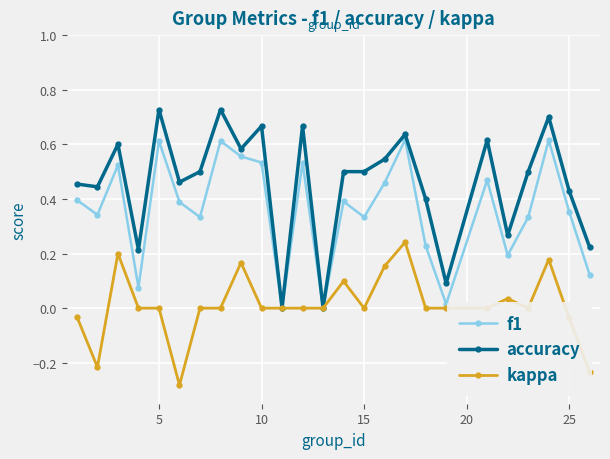

List the series in order of their peak value, highest first.

accuracy, f1, kappa